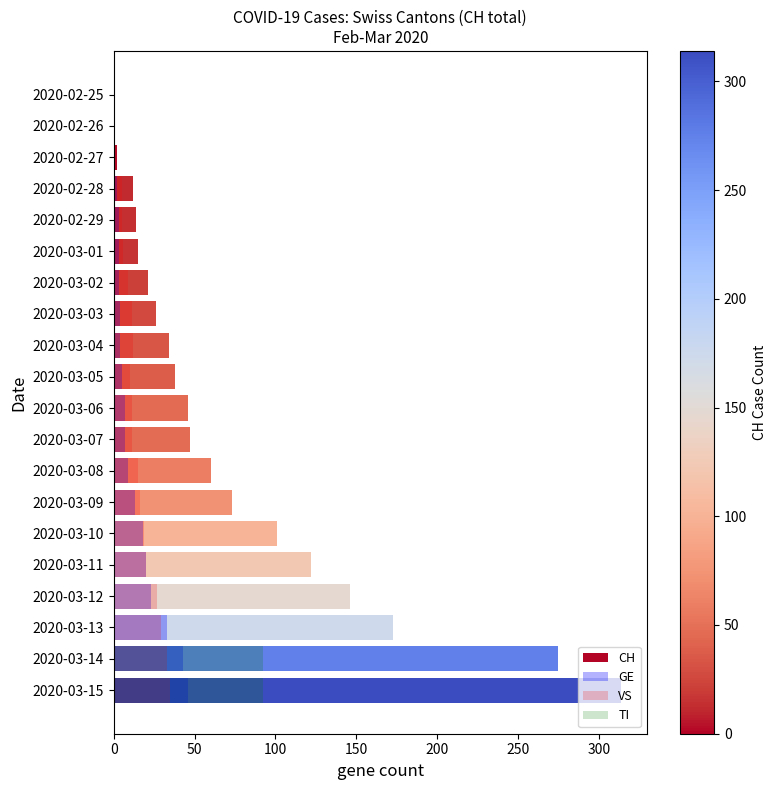

Reading left to right, list all the values displayed in this chart.

CH: 0	1	2	12	14	15	21	26	34	38	46	47	60	73	101	122	146	173	275	314
GE: 0	1	1	2	3	3	3	4	4	5	7	7	9	13	18	20	23	33	43	46
VS: 0	0	0	5	5	6	9	11	12	10	11	11	15	16	19	20	27	29	33	35
TI: 0	0	0	0	0	0	0	0	0	0	0	0	0	0	0	0	0	0	92	92